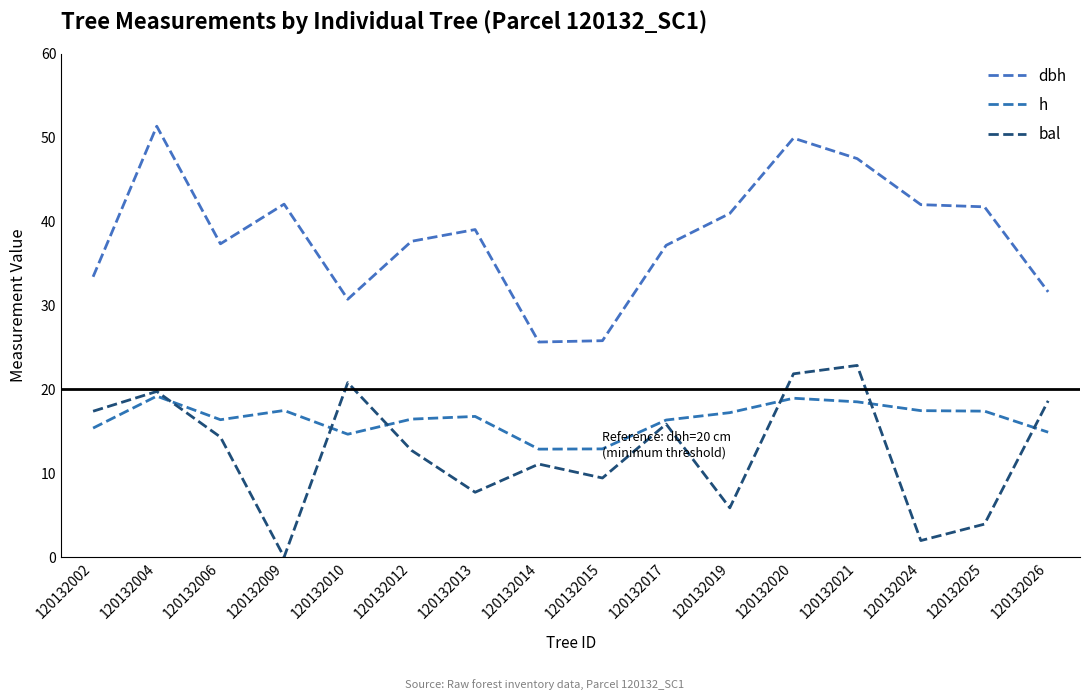

Is it true that h equals 9.4 at 120132006?

False